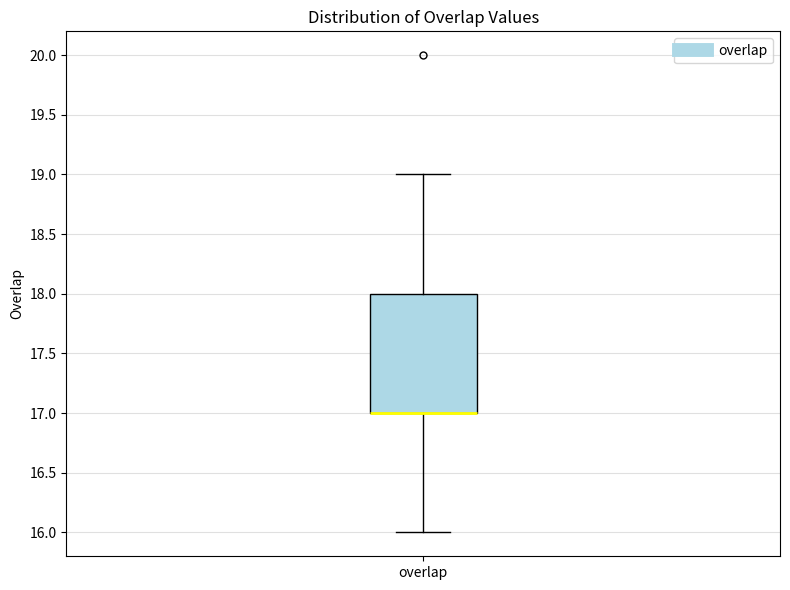

Transcribe this box plot: give where the median line is, the range the box spans, and where the two whiskers end, as read against the y-axis. The values are not printed on the chart, so give them approximately, as read against the axis.

median 17 (drawn on the box's lower edge), box 17 to 18, whiskers 16 to 19